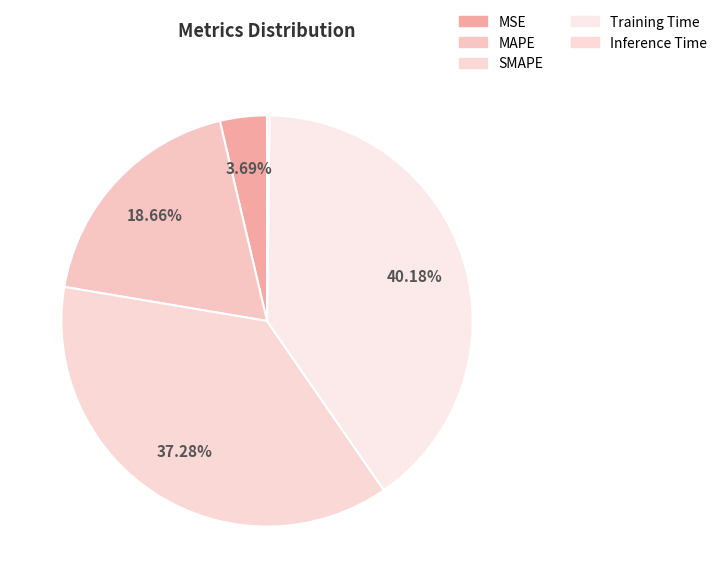

Which slice is the smallest?

Inference Time